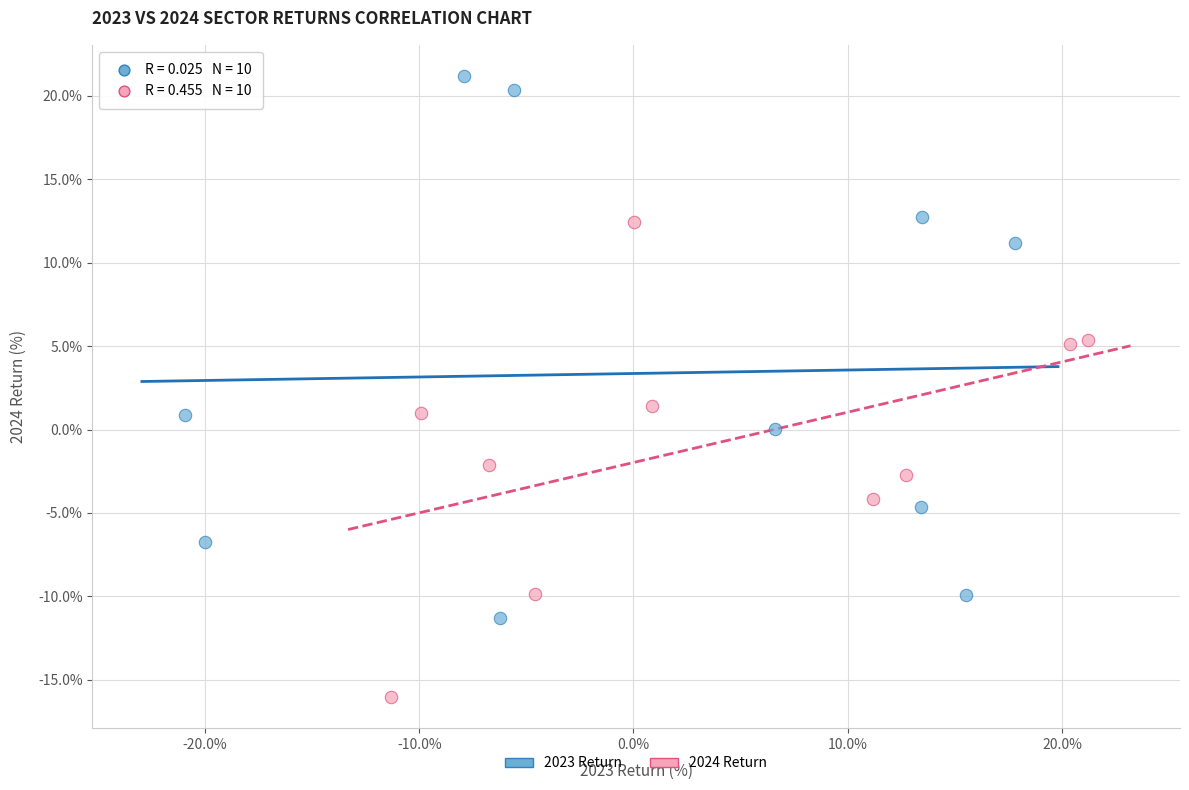

What are all the series names shown in the legend?

2023 Return, 2024 Return